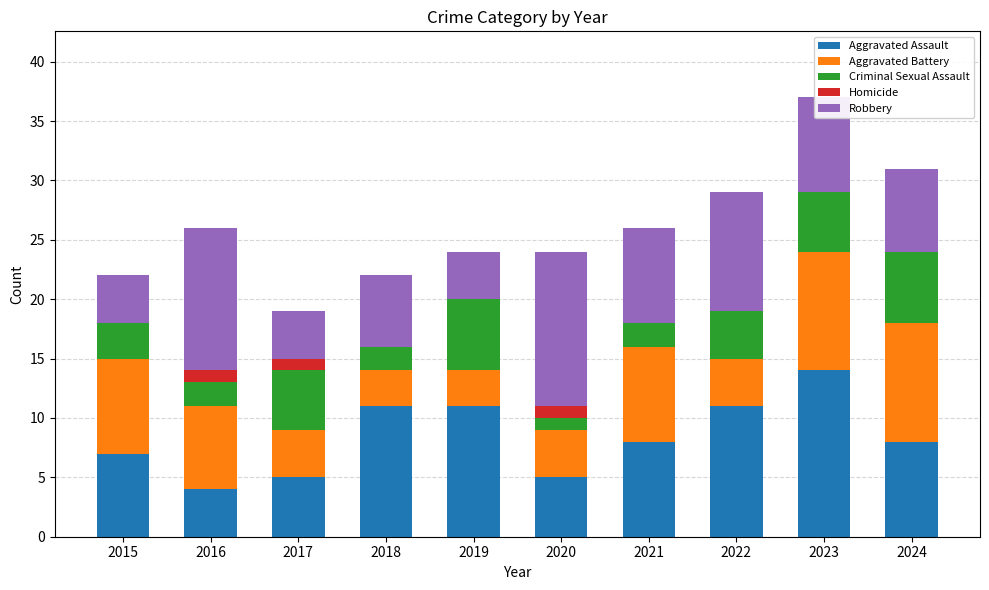

What is the highest value of the Aggravated Assault series?

14